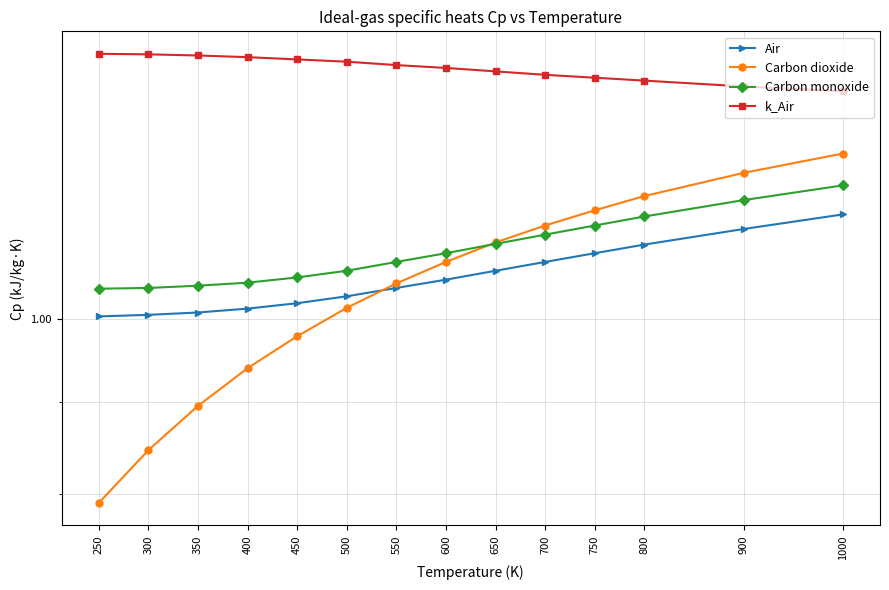

Which has a higher value, 800 or 1000?

1000